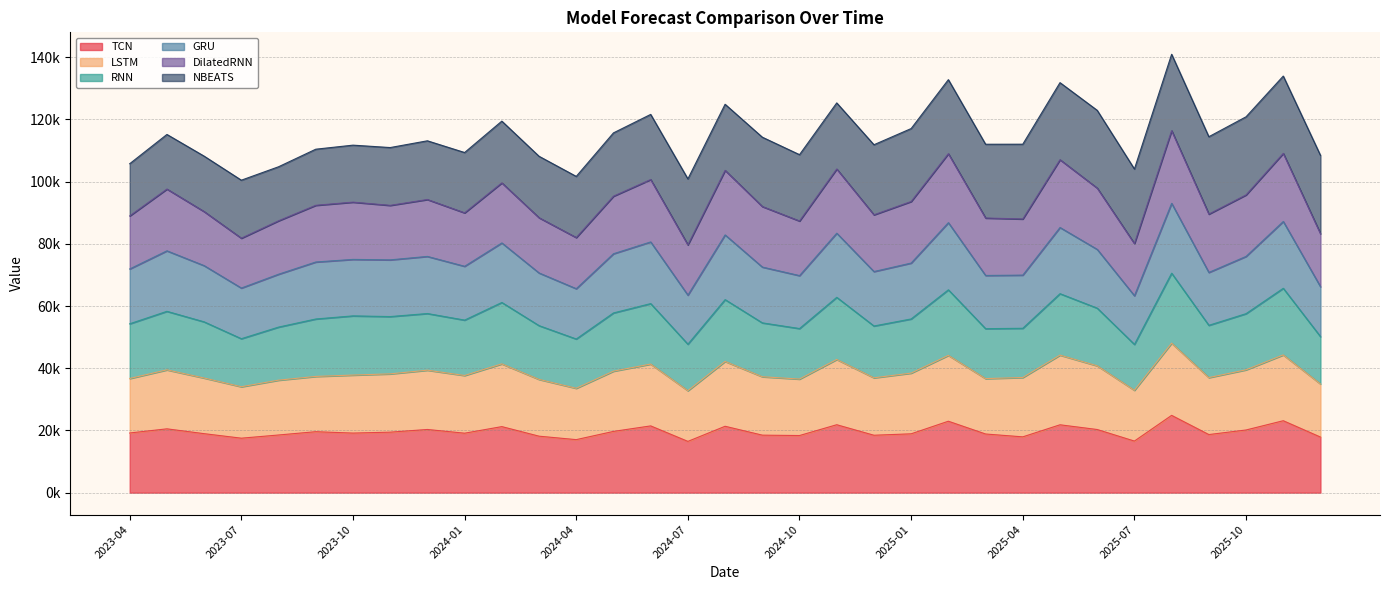

Which label corresponds to the largest value in the chart?

2025-08